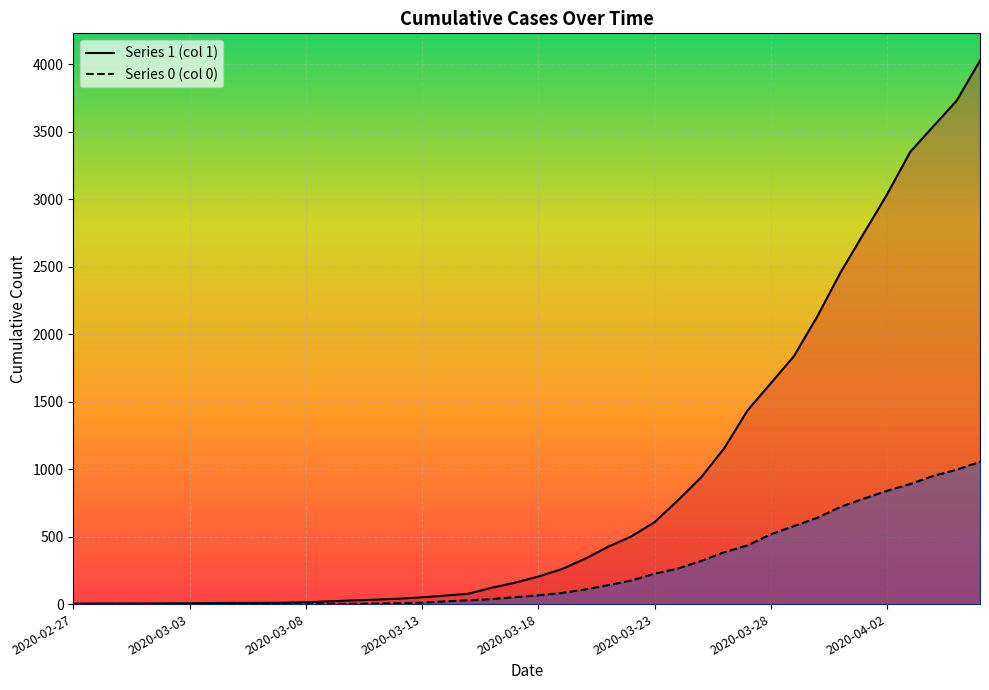

At how many categories does at least one series exceed 2789?

5